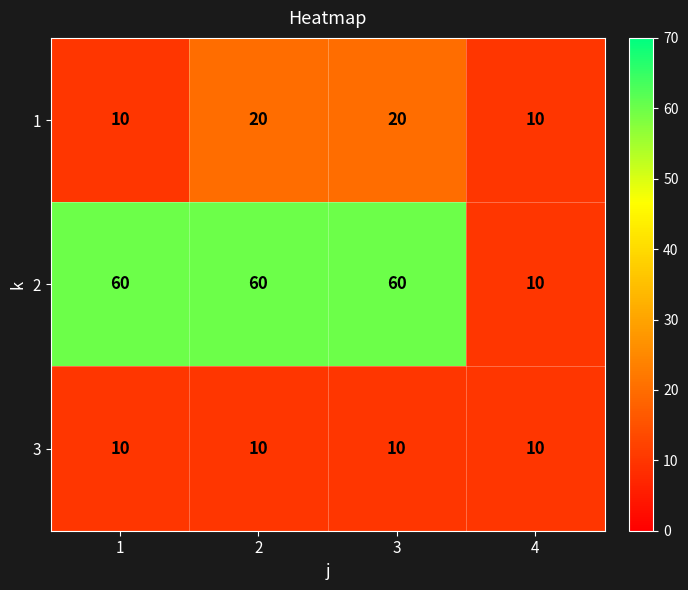

The 2 series shows 60 at 3. True or false?

True